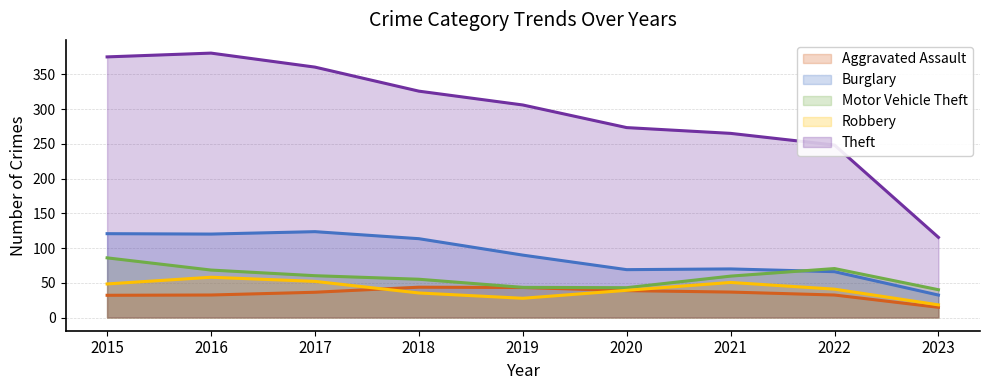

What is the spread (max minus min) of values at 2017?

324.2